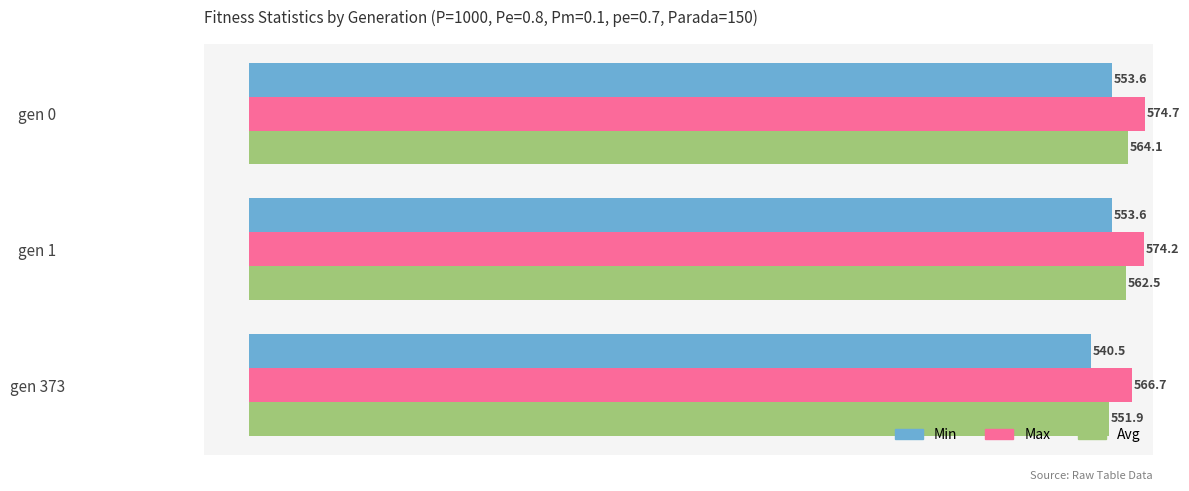

At which category is the sum across all series the highest?

gen 0